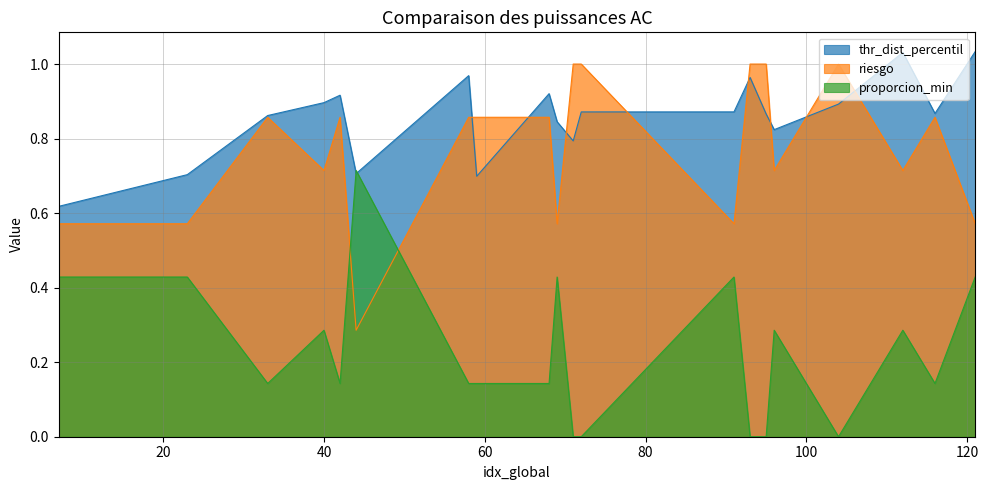

After their last crossing, which series has the higher values: proporcion_min or riesgo?

riesgo